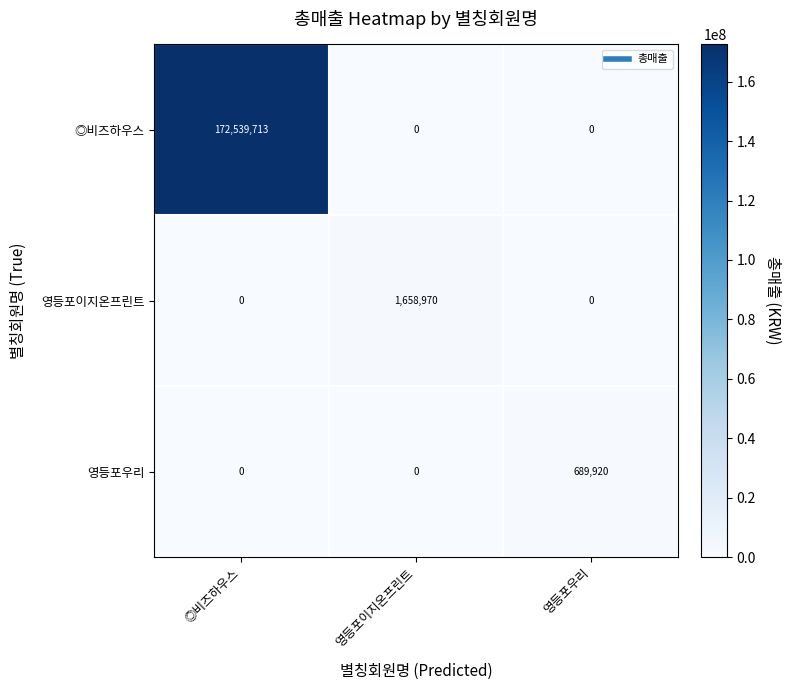

Which series has the largest total across all categories?

◎비즈하우스